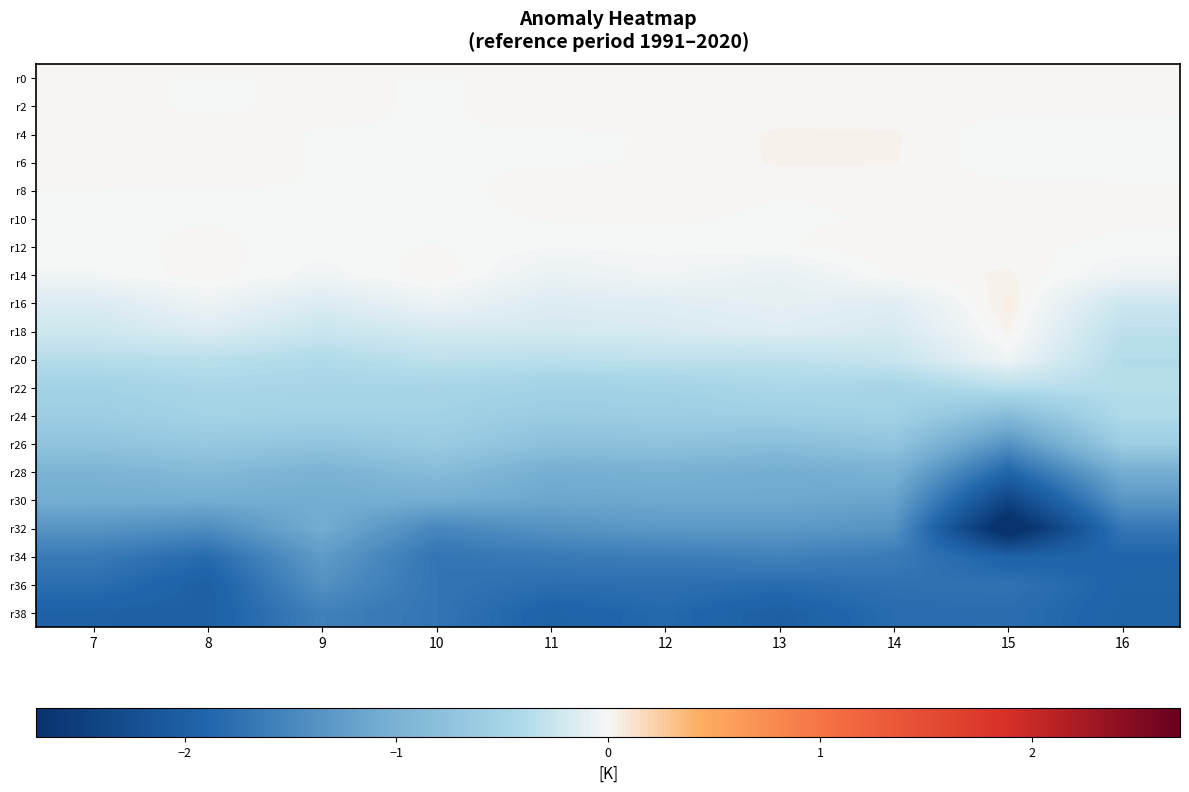

What is the difference between the highest and lowest values at 11?

1.9